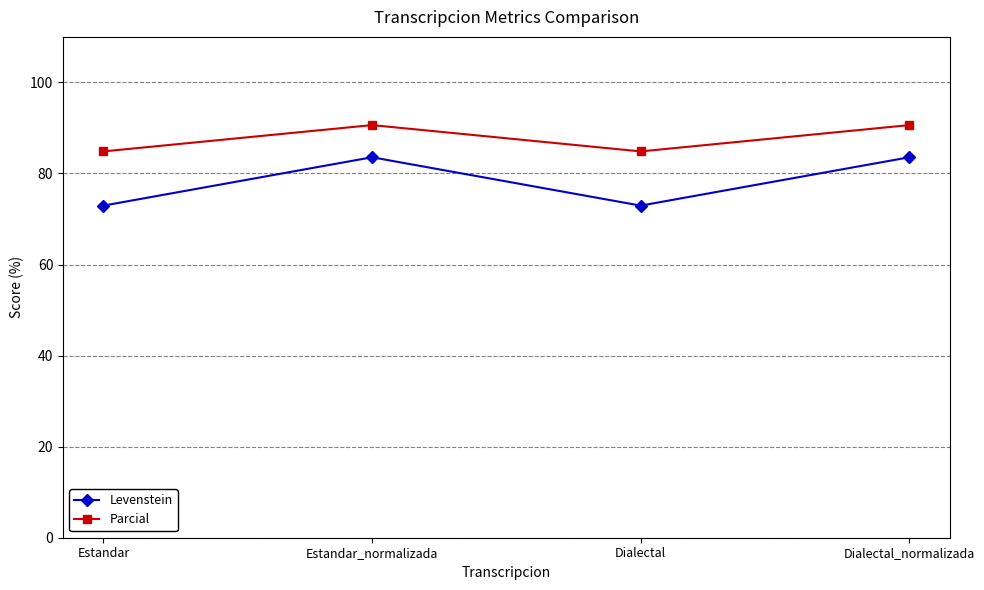

What is the difference between the maximum and second lowest values in the Parcial series?

5.8